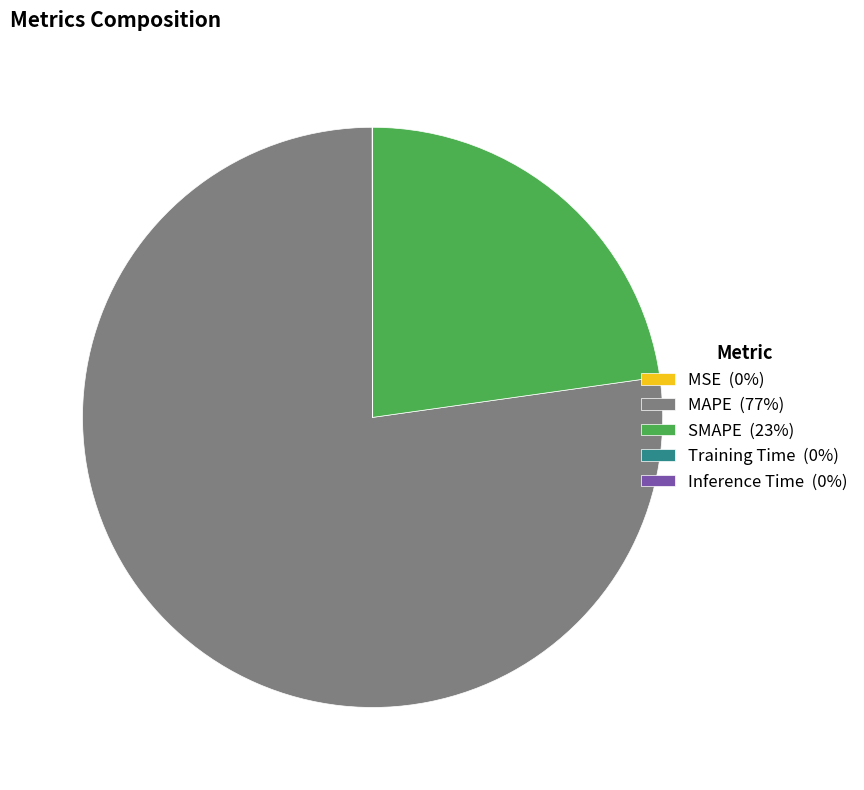

Is MAPE the majority of the pie?

Yes